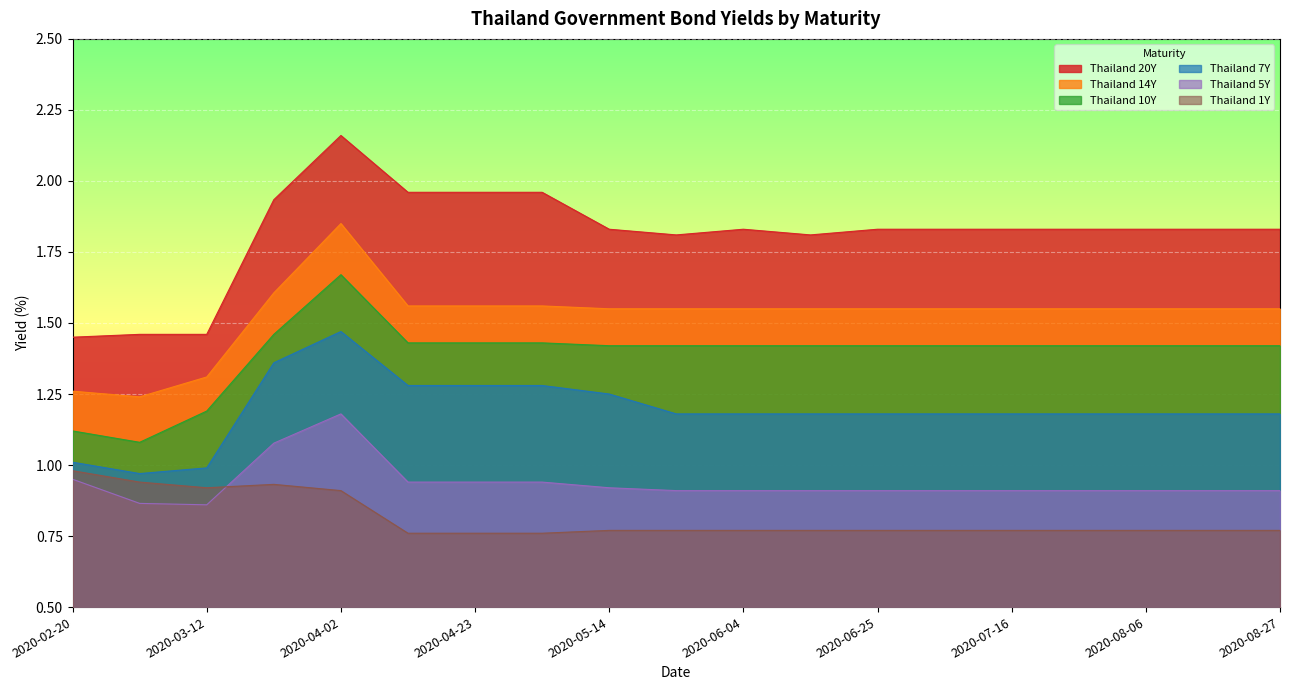

The Thailand 20Y series shows 0.8 at 2020-05-25. True or false?

False